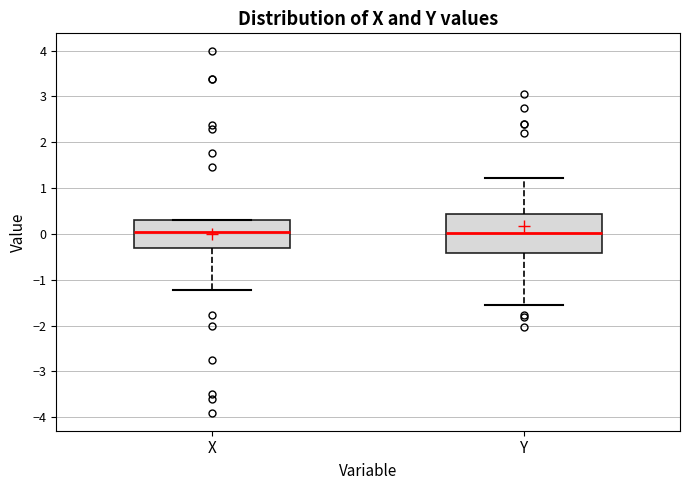

Where is the upper edge of the box for Y on the y-axis? The values are not printed on the chart, so give them approximately, as read against the axis.

0.4